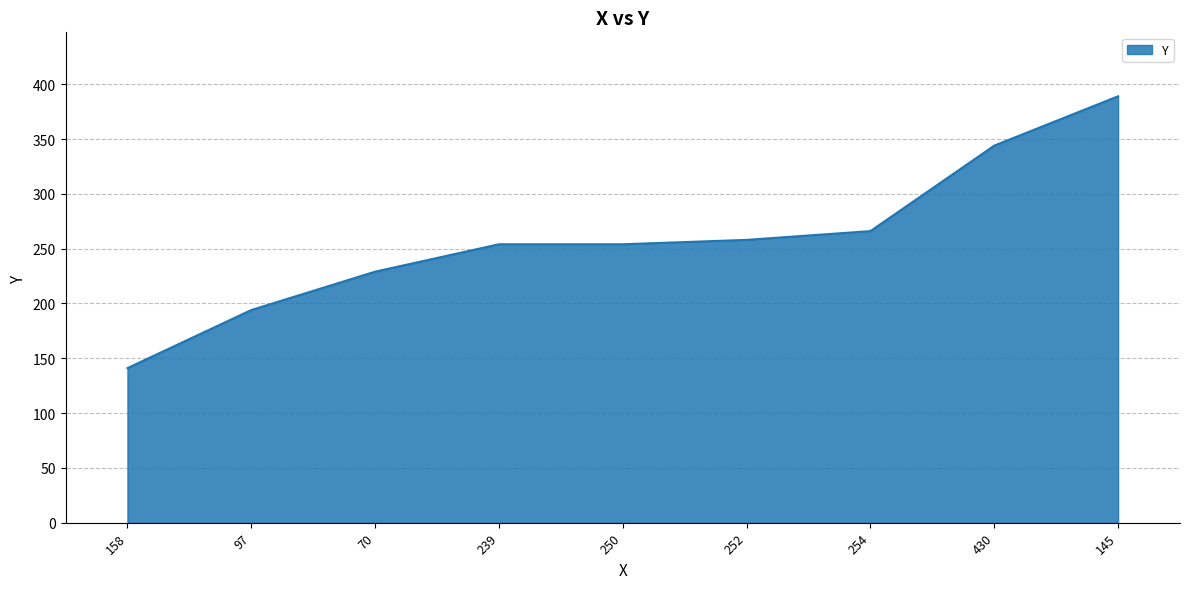

What is the difference between the values at 239 and 70?

25